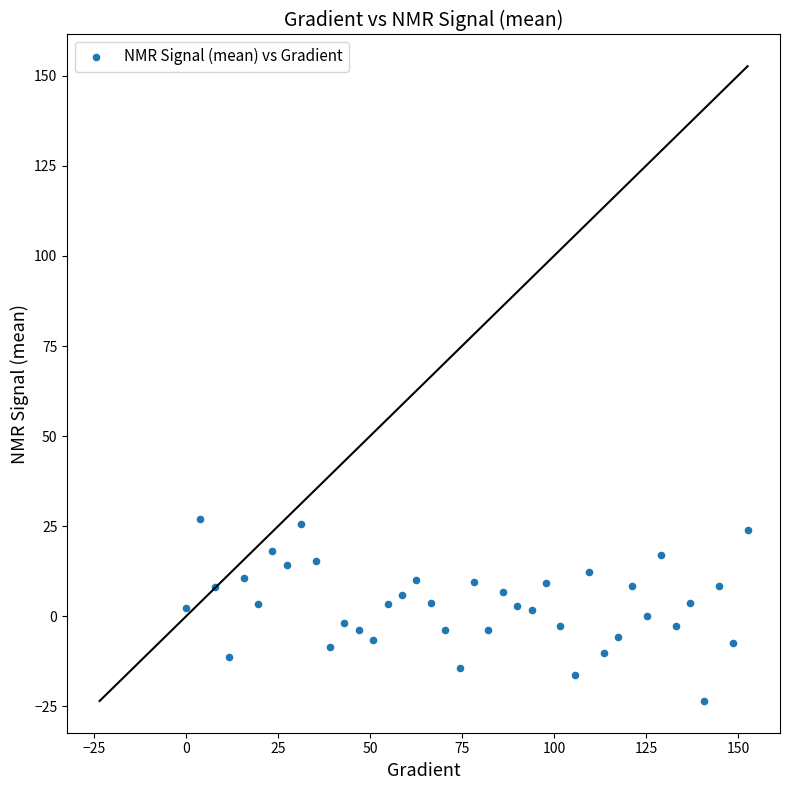

What is the range of X values (max minus min)?

152.6